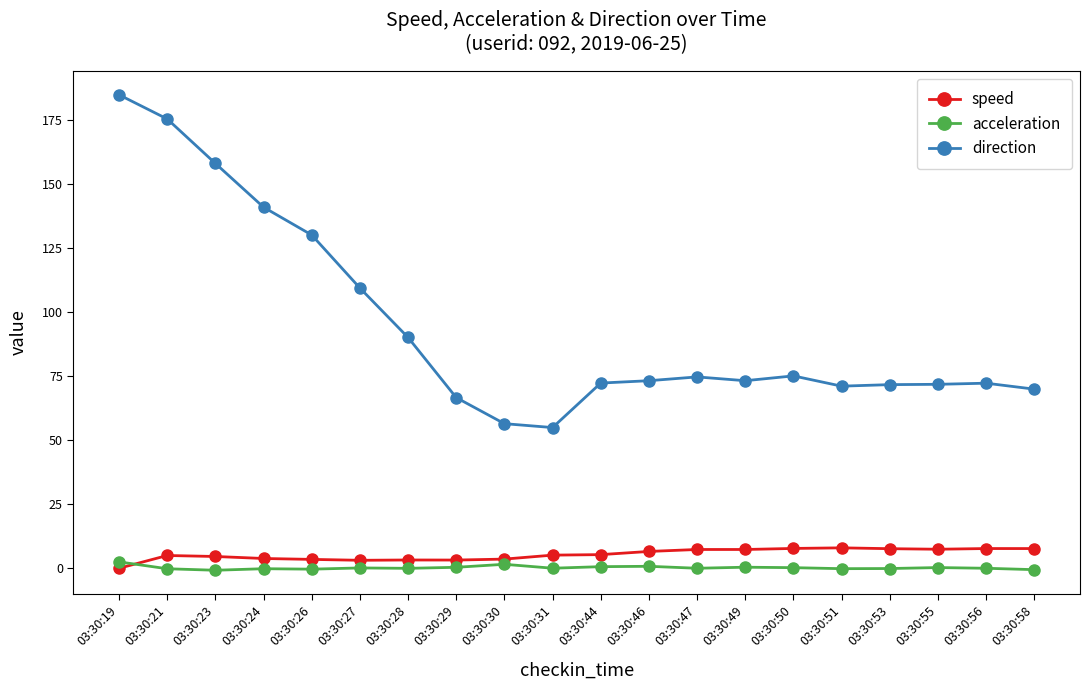

At how many categories does at least one series exceed 34?

20